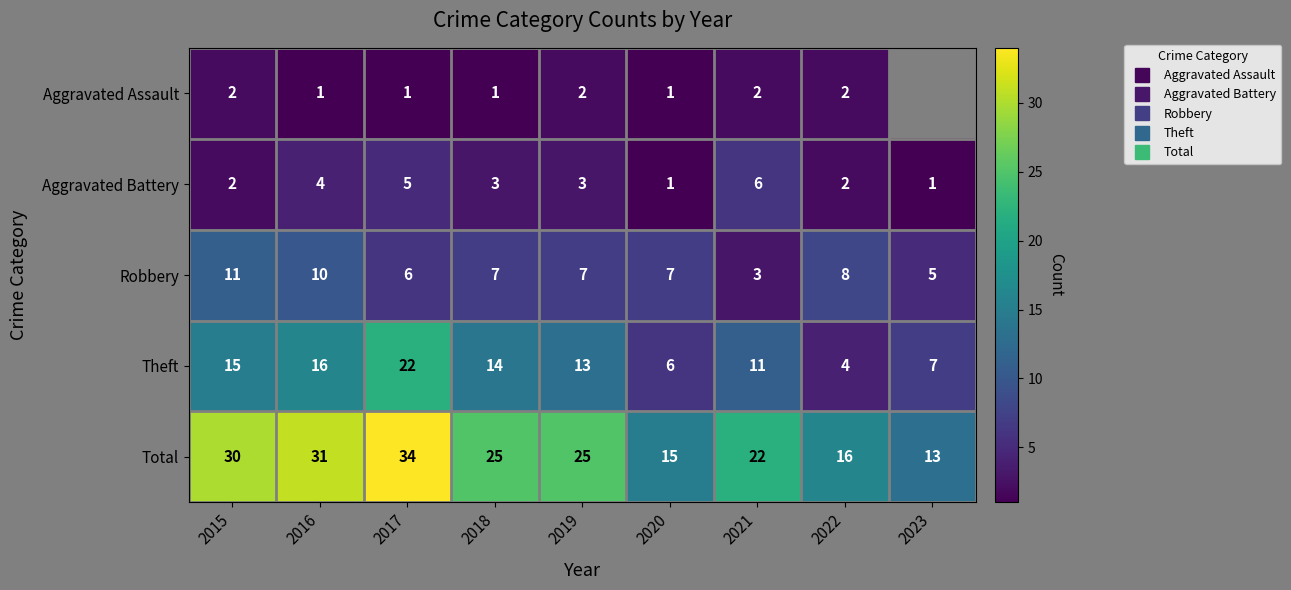

How many data points in Total are less than 25?

4